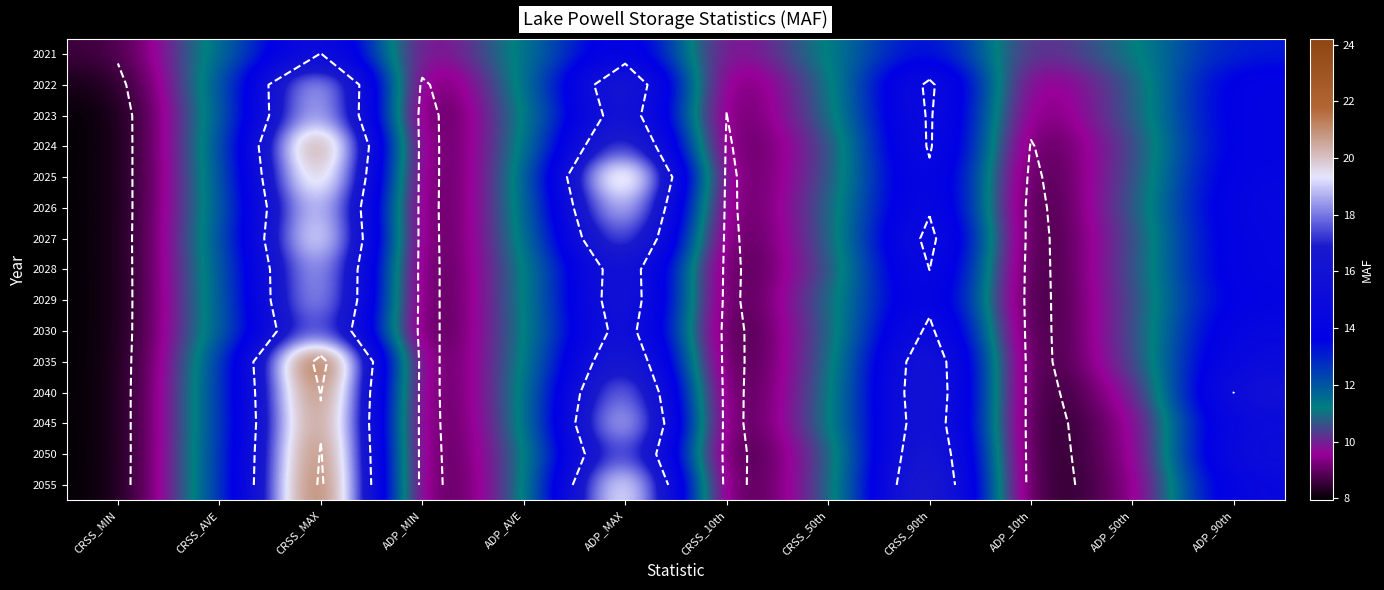

True or false: 2040 has a value of 40.2 at CRSS_MAX.

False